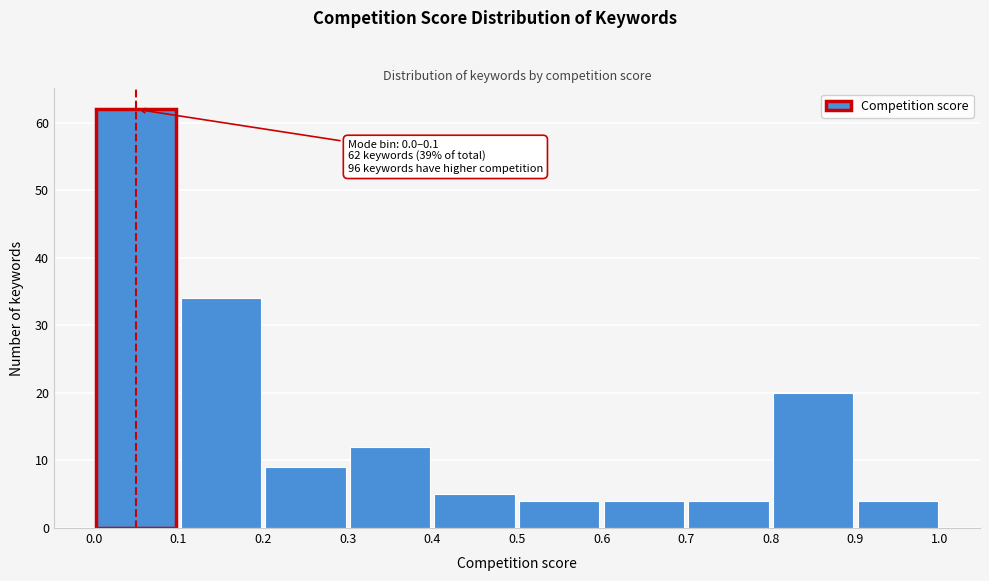

Over which range of the x-axis is the bar tallest?

0.0 to 0.1